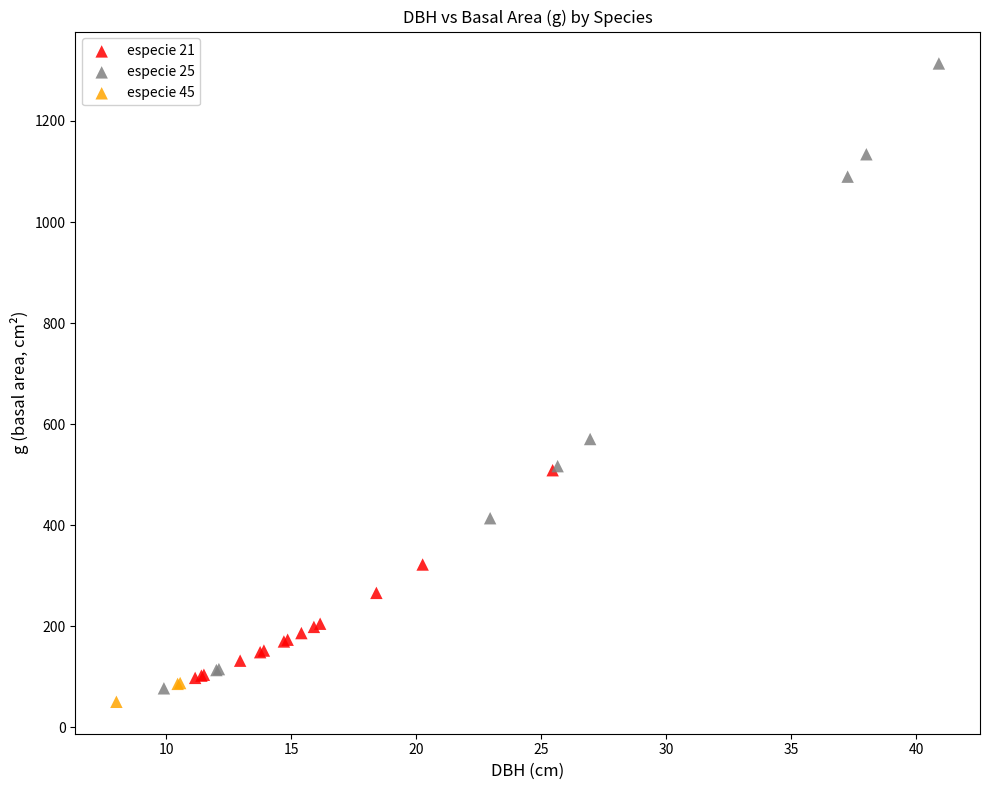

Which series has the largest Y range (max minus min)?

especie 25